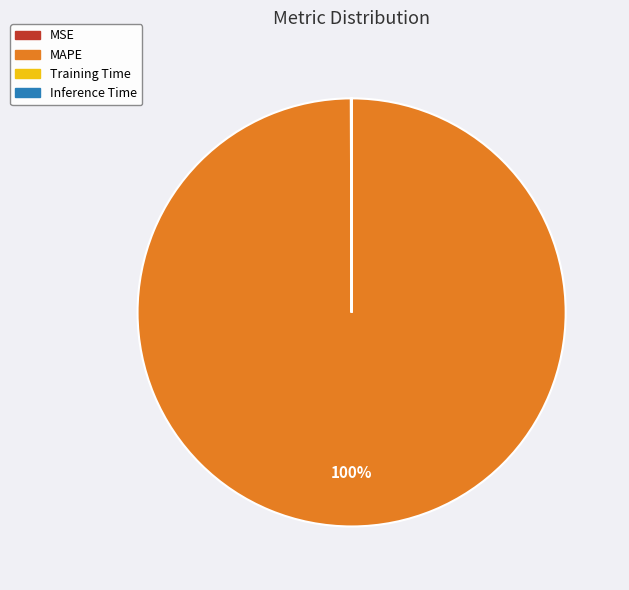

Does any single category account for the majority?

Yes